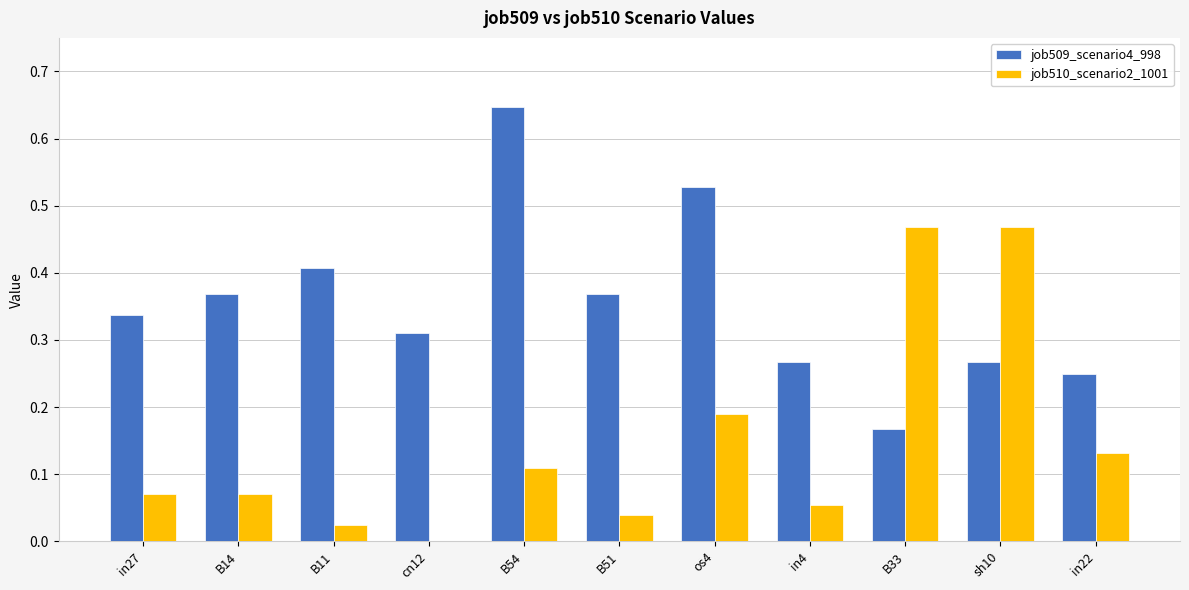

Which series changed the most between in27 and os4?

job509_scenario4_998